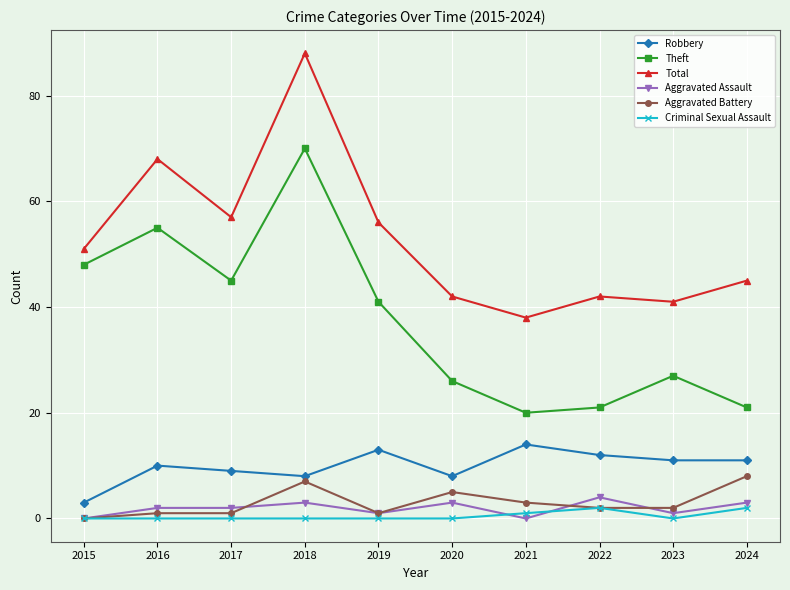

At which category does Total reach its first local peak?

2016